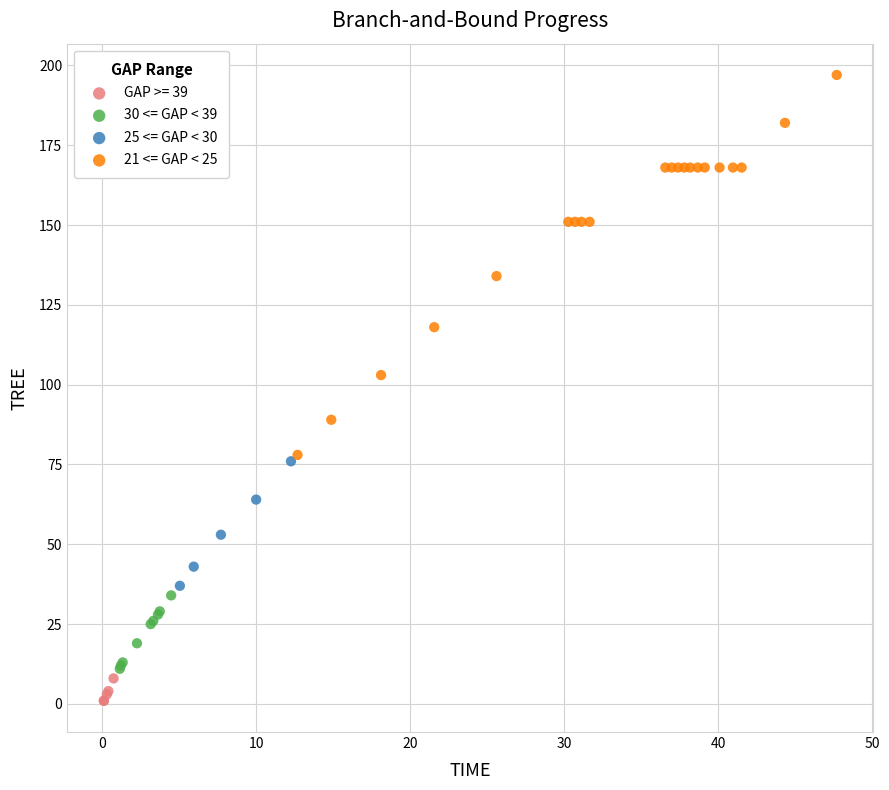

What are all the series names shown in the legend?

GAP >= 39, 30 <= GAP < 39, 25 <= GAP < 30, 21 <= GAP < 25